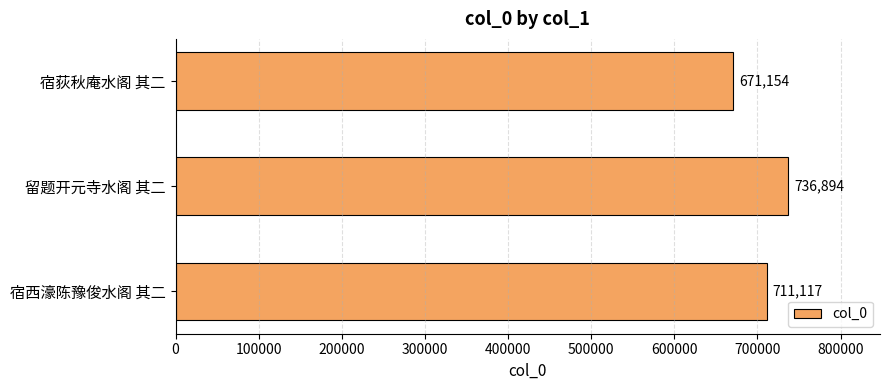

What is the ratio of the value at 留题开元寺水阁 其二 to the value at 宿西濠陈豫俊水阁 其二?

1.0